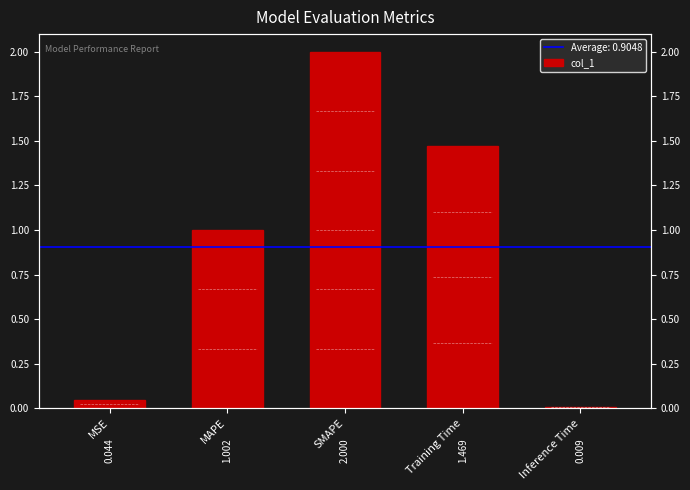

Count the number of values greater than 1.

3